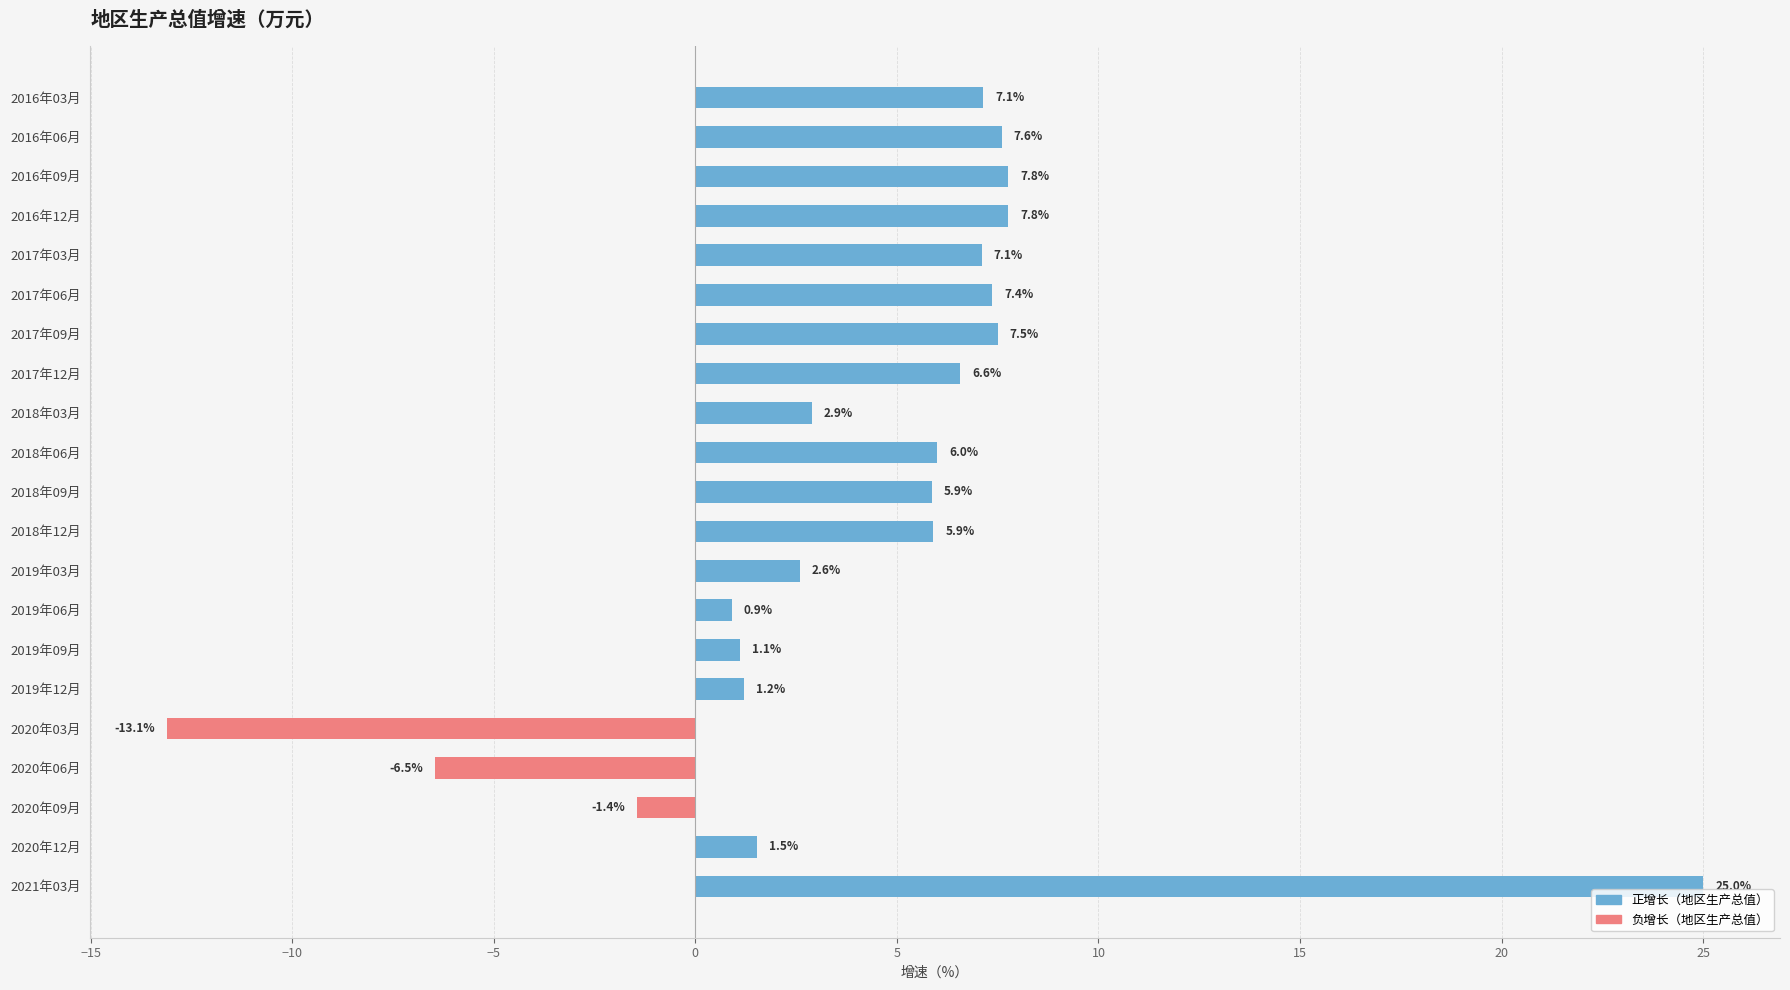

Which series has the widest spread of values?

地区生产总值（正增长）